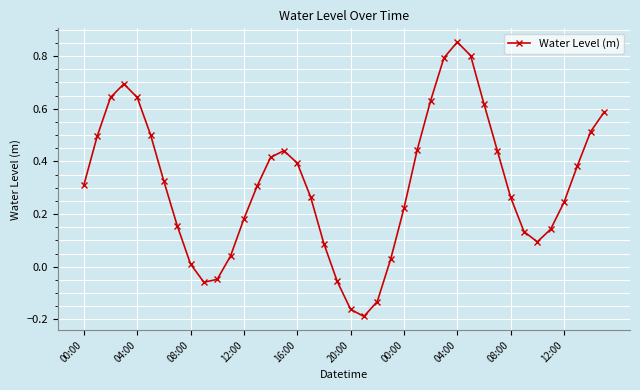

True or false: there are more than 2 points higher than both neighbors.

True